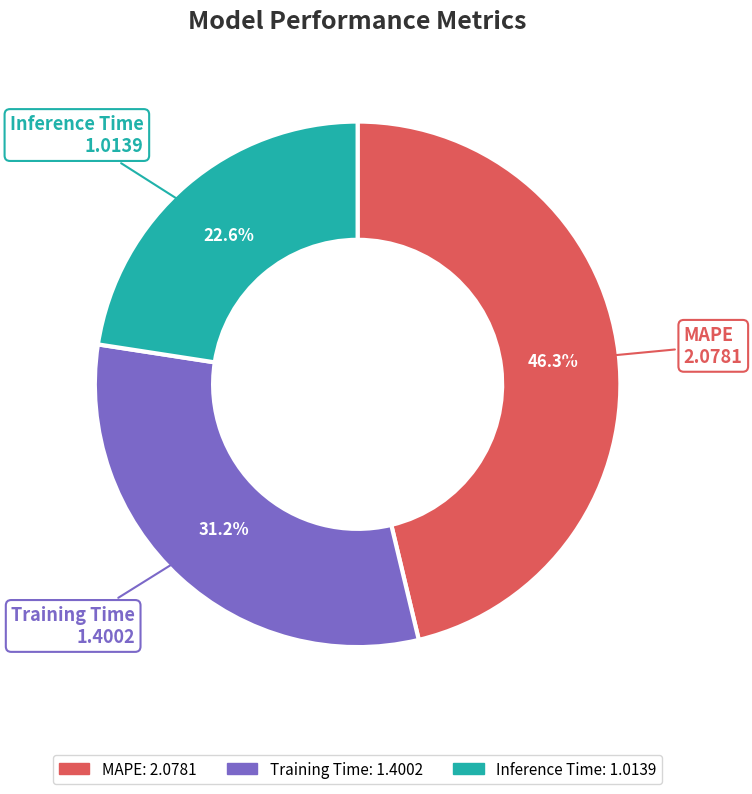

Count the number of slices in the pie.

3